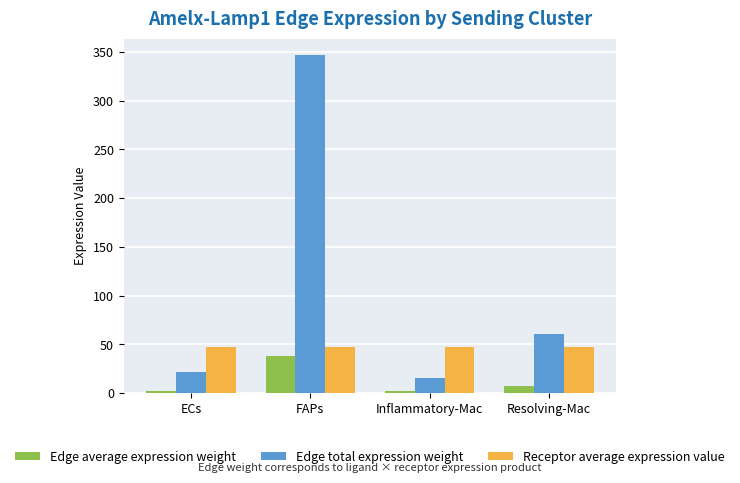

What is the label of the 3rd bar from the left?

Inflammatory-Mac